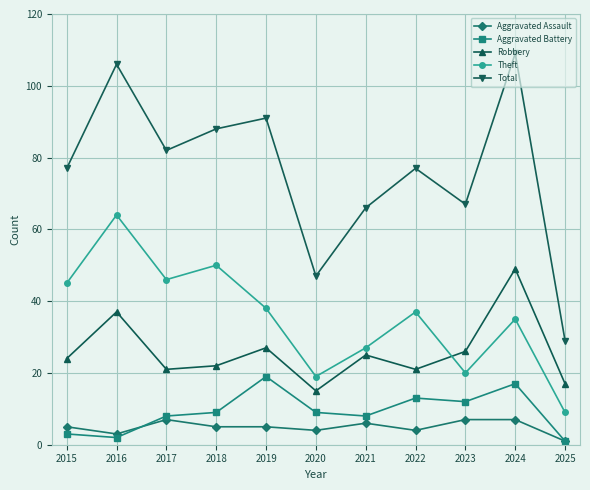

How many data points in Robbery are less than 24?

5